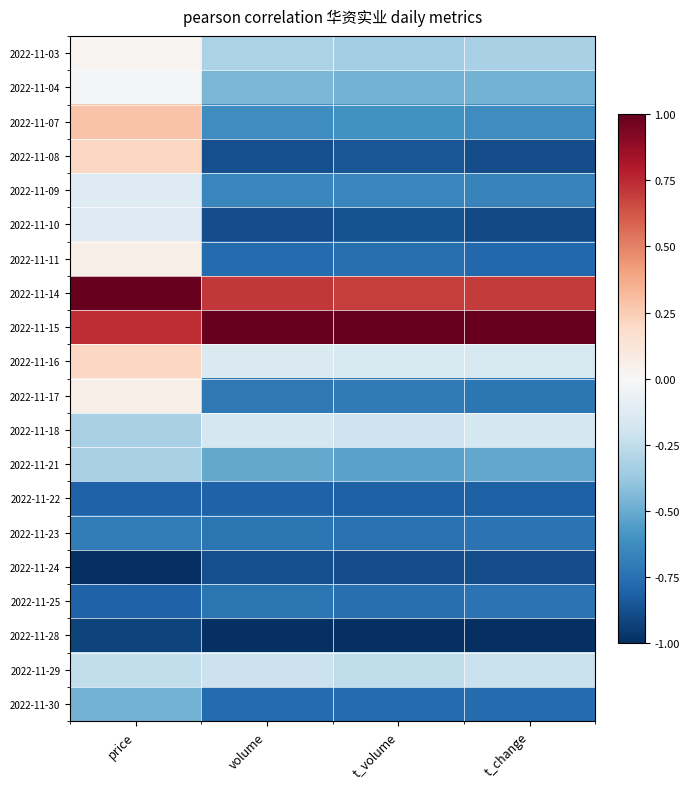

At t_volume, list the series in order from largest to smallest.

2022-11-15, 2022-11-14, 2022-11-16, 2022-11-18, 2022-11-29, 2022-11-03, 2022-11-04, 2022-11-21, 2022-11-07, 2022-11-09, 2022-11-17, 2022-11-23, 2022-11-25, 2022-11-11, 2022-11-30, 2022-11-22, 2022-11-08, 2022-11-10, 2022-11-24, 2022-11-28